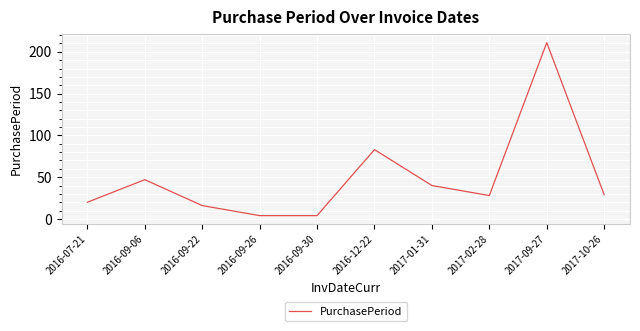

Count the number of categories in the chart.

10